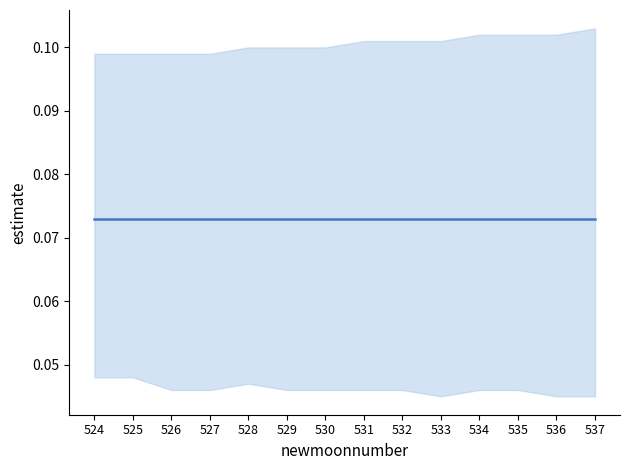

Count the number of categories in the chart.

14